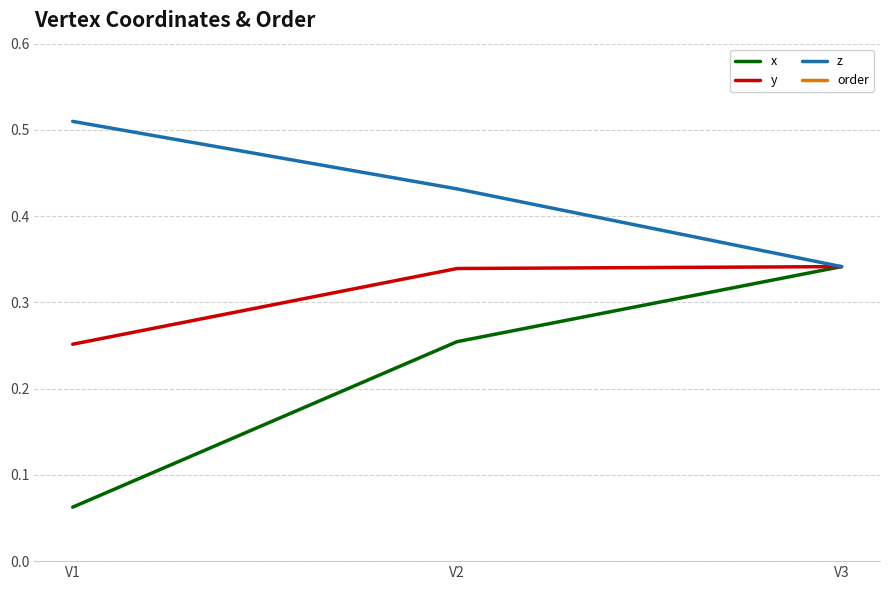

Reading left to right, extract all data points from this chart.

x: V1=0.1	V2=0.3	V3=0.3
y: V1=0.3	V2=0.3	V3=0.3
z: V1=0.5	V2=0.4	V3=0.3
order: V1=1.0	V2=1.0	V3=3.0